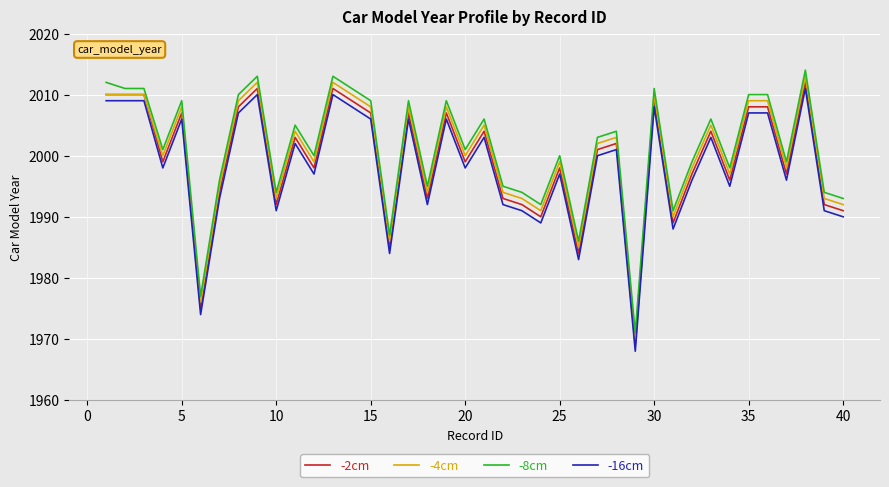

What is the highest value of the -4cm series?

2013